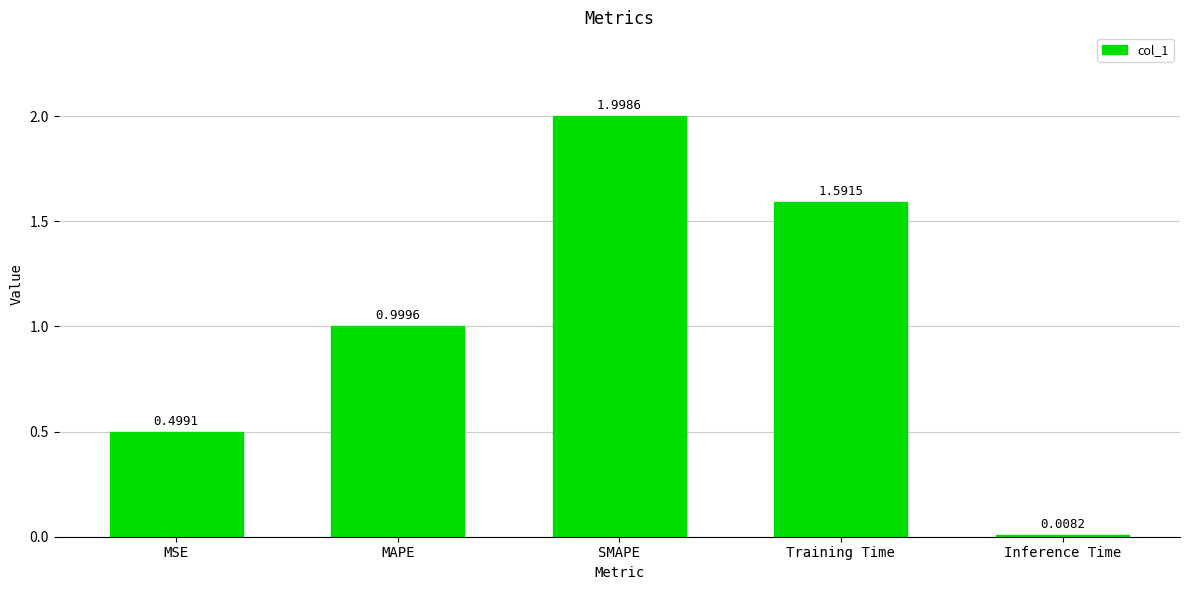

Which category has the highest value across all series?

SMAPE